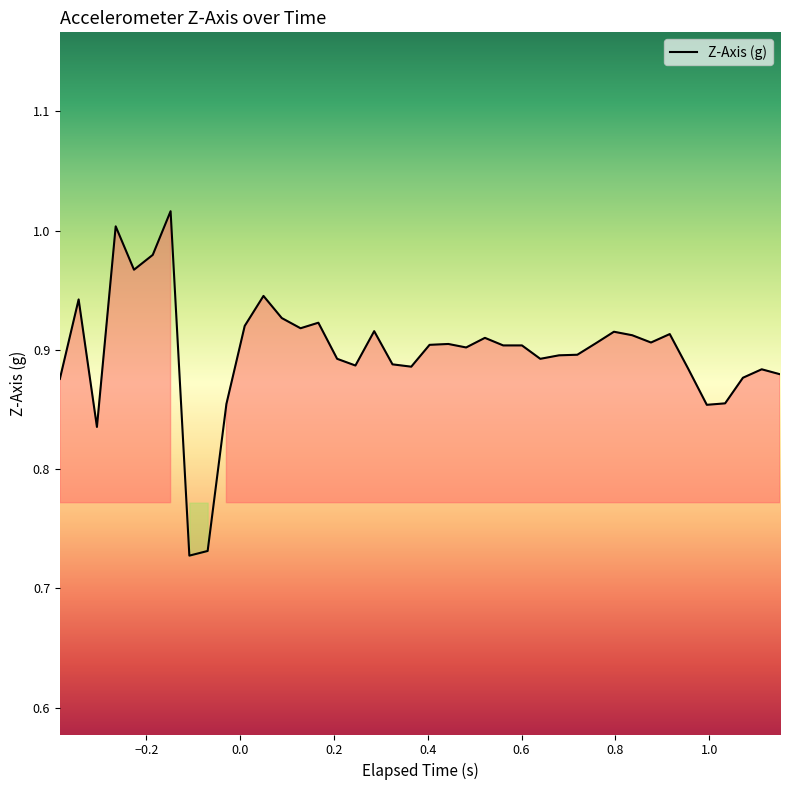

What is the difference between the maximum and minimum values?

0.3